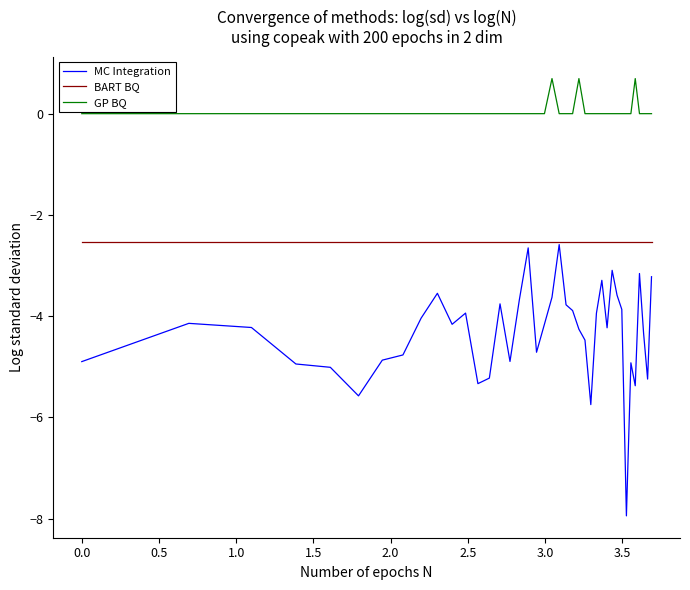

True or false: GP BQ and MC Integration intersect in this chart.

False